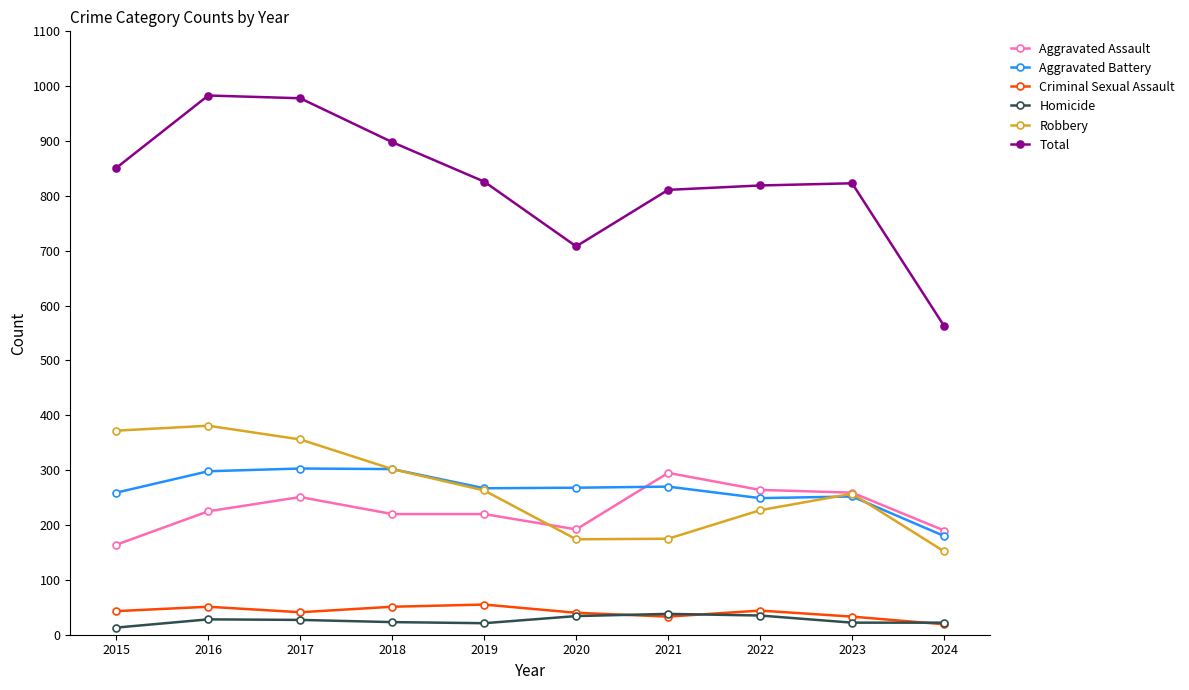

Is it true that Robbery equals 372 at 2015?

True